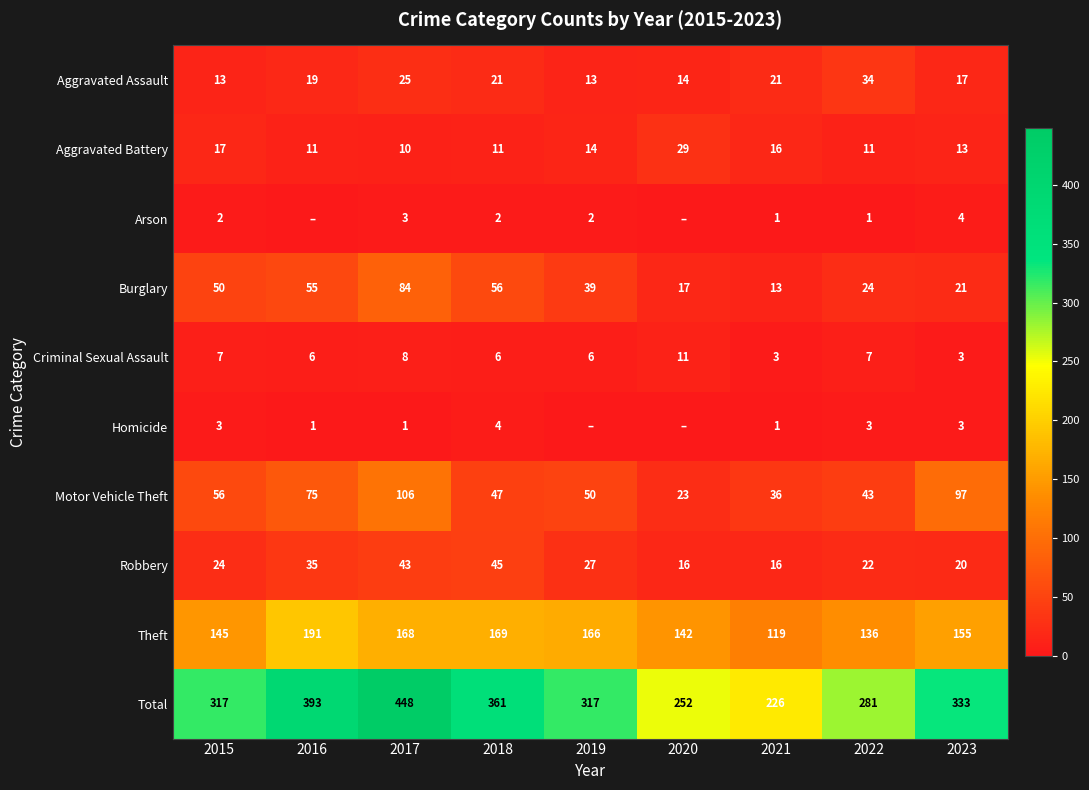

Count the Criminal Sexual Assault values in the range 6 to 7.

5